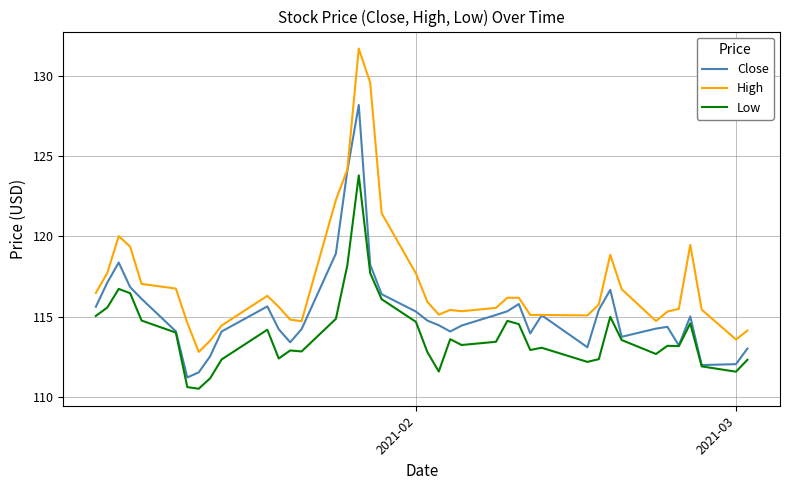

What is the lowest value of the Low series?

110.5